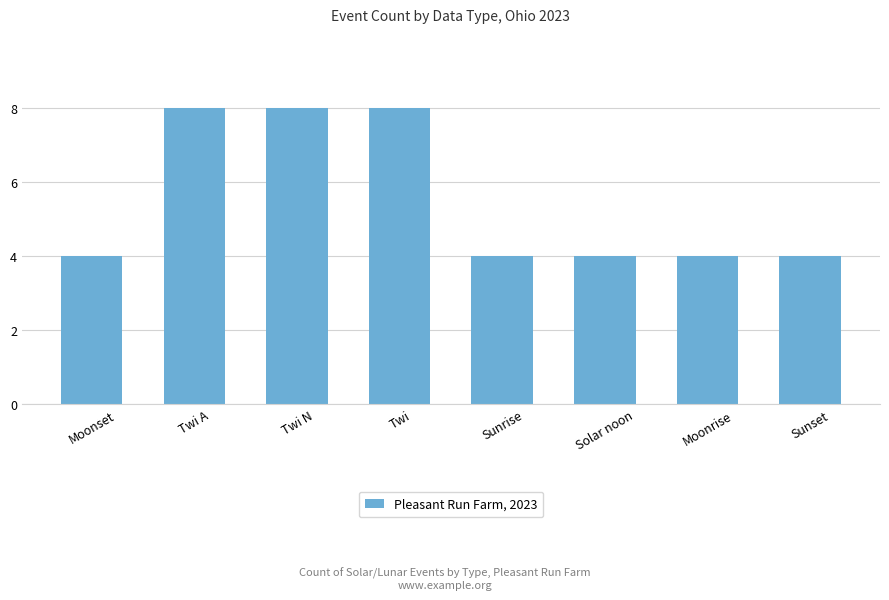

What position from the right is Twi A?

7